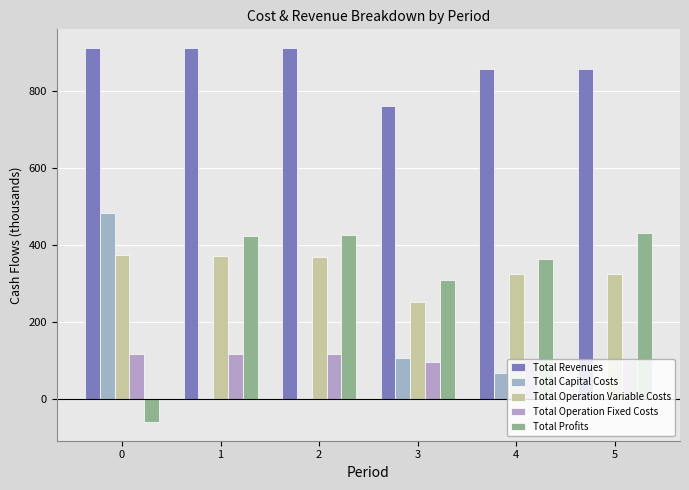

Count the number of categories in the chart.

6